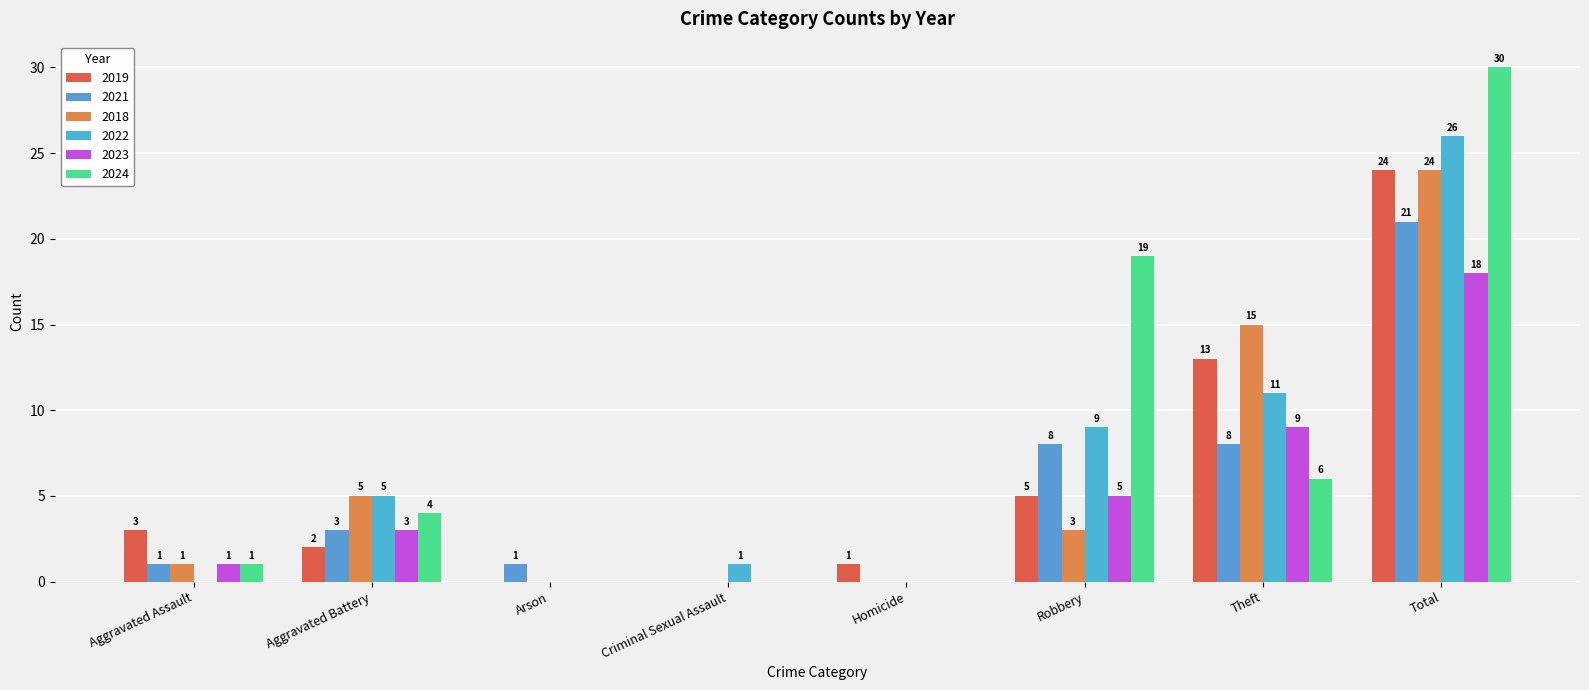

How many series are shown in this chart?

6